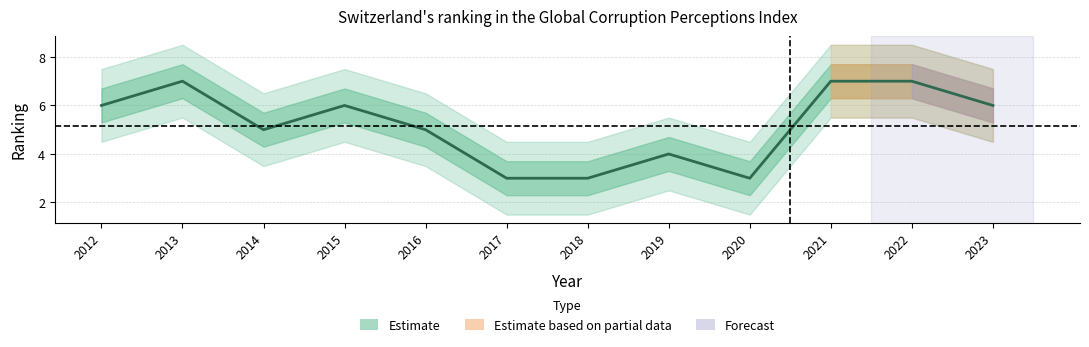

How many lines are shown in the chart?

1